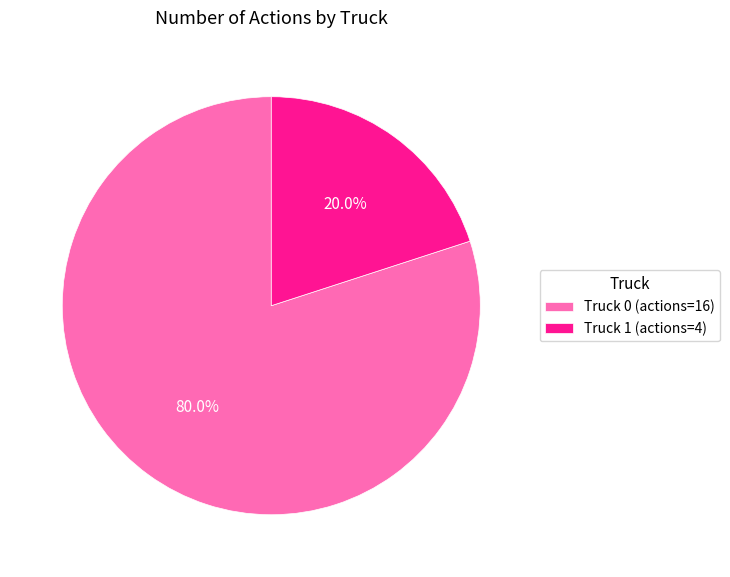

Is there any slice that represents more than half of the pie?

Yes